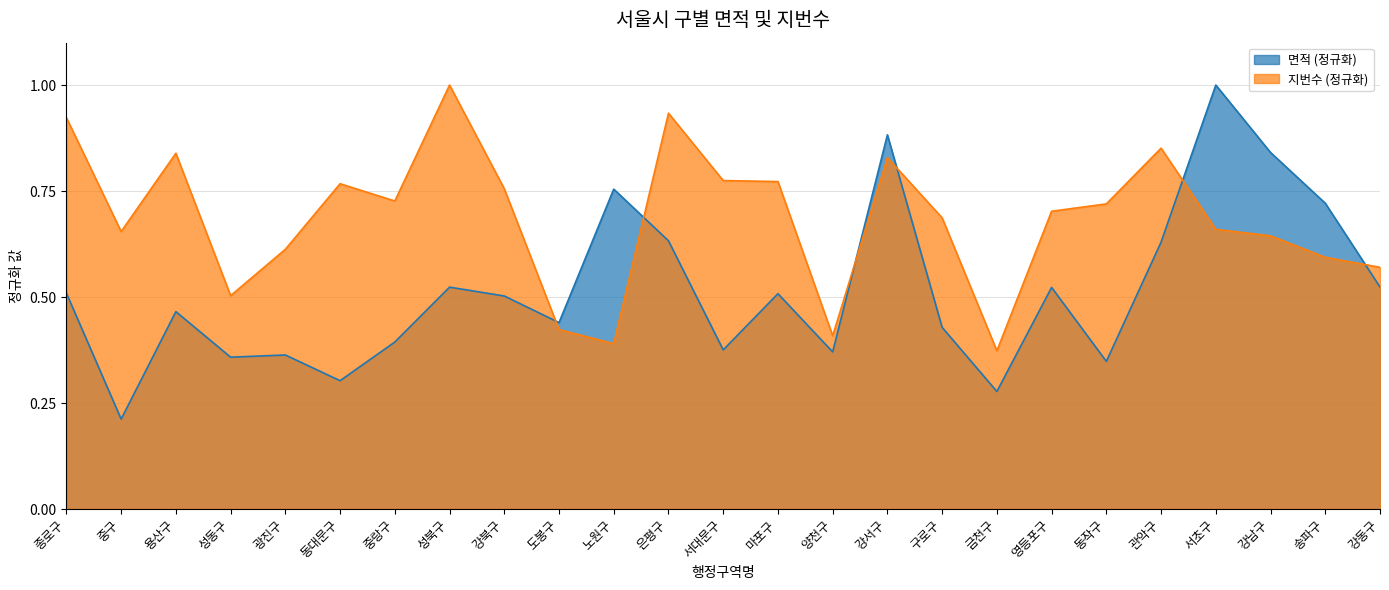

Which category has the highest value across all series?

서초구